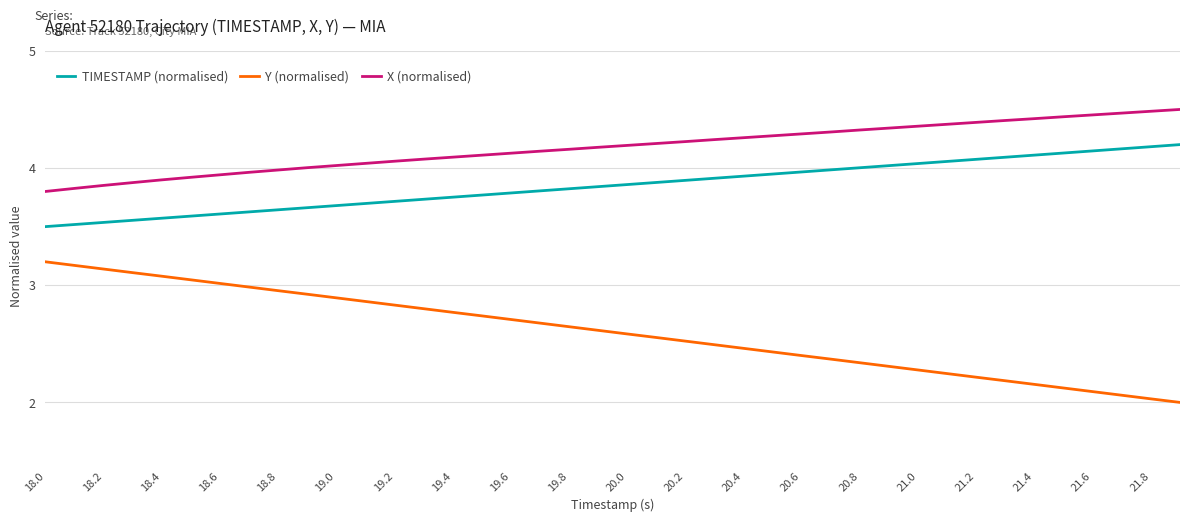

What is the difference between the maximum and minimum values in the Y (normalised) series?

1.2